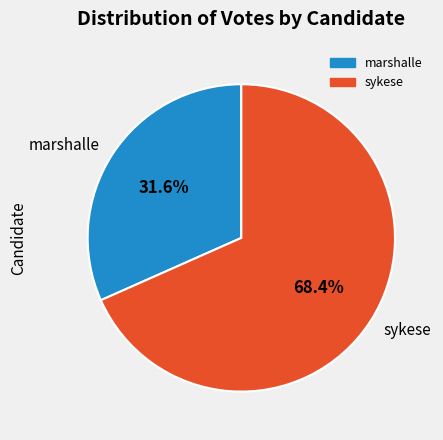

Do marshalle and sykese together represent more than half of the pie?

Yes